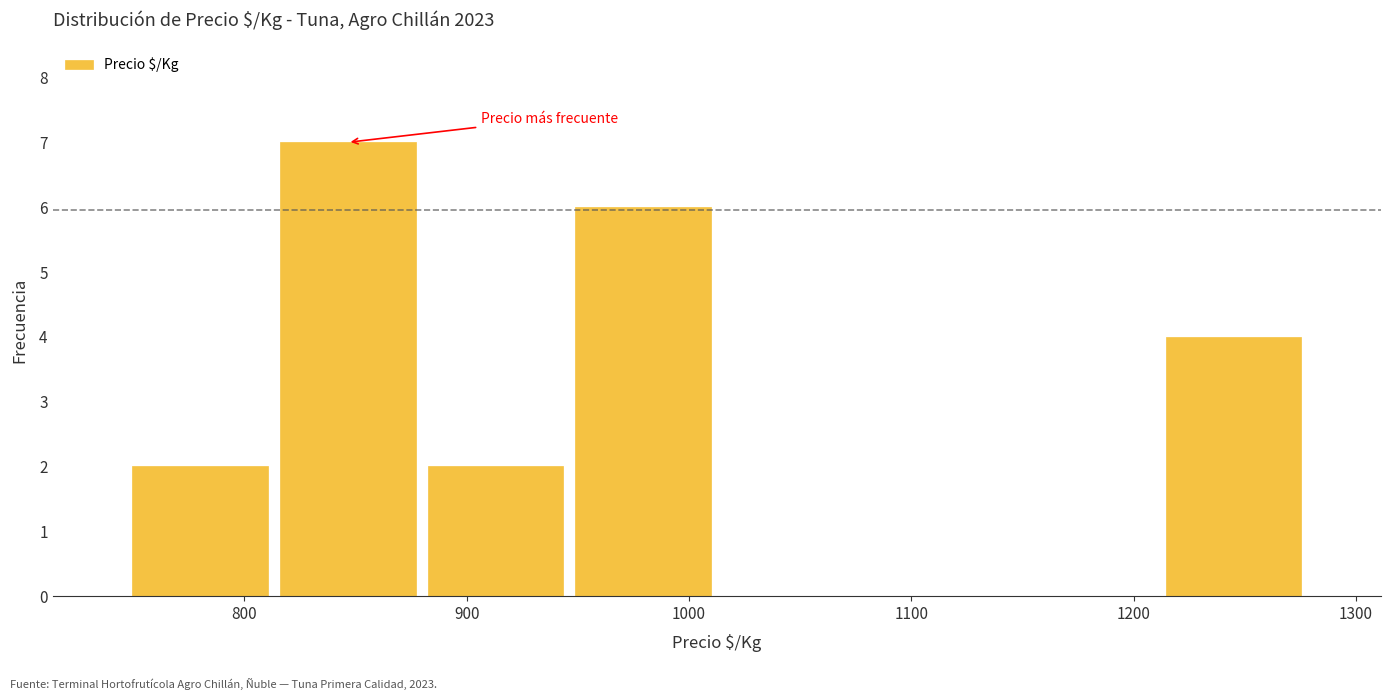

Reading left to right, list every bar in this chart as the range it spans on the x-axis followed by its height. Neither the bar edges nor the heights are printed on the chart, so give them approximately, as read against the axes.

750 to 810: 2
810 to 880: 7
880 to 950: 2
950 to 1010: 6
1010 to 1080: 0
1080 to 1150: 0
1150 to 1210: 0
1210 to 1280: 4